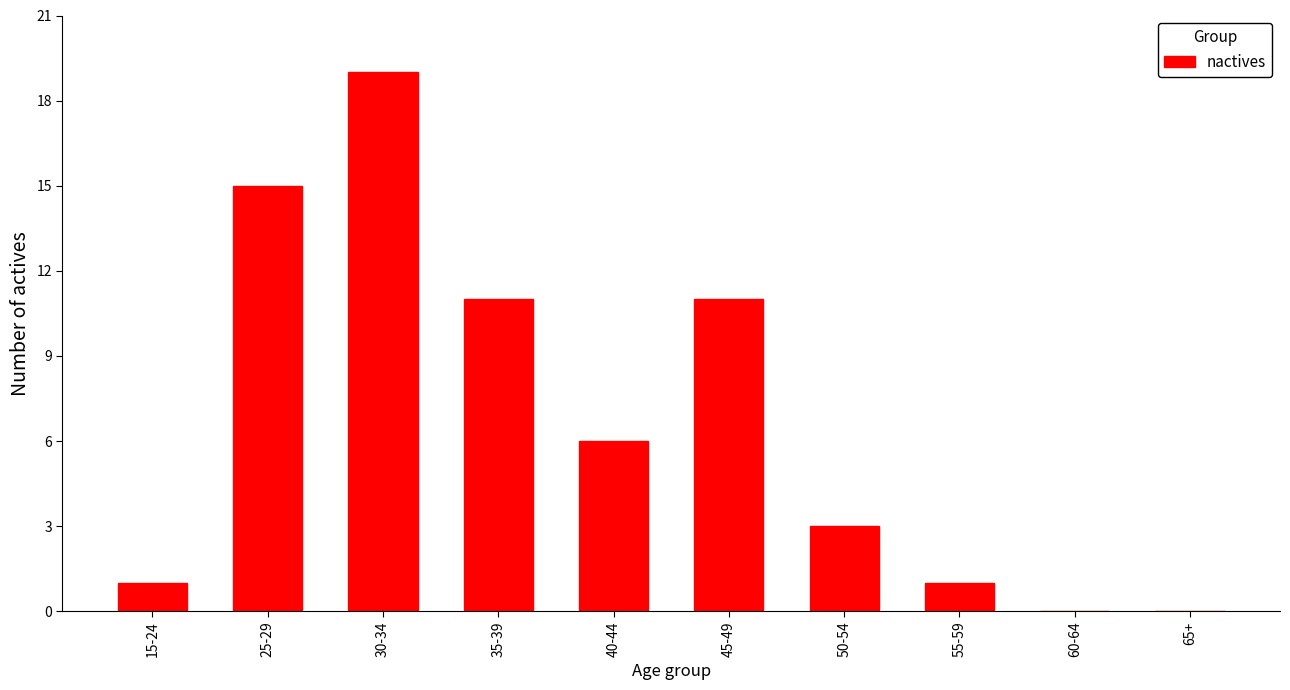

Reading left to right, transcribe all the data shown in this chart.

15-24=1	25-29=15	30-34=19	35-39=11	40-44=6	45-49=11	50-54=3	55-59=1	60-64=0	65+=0